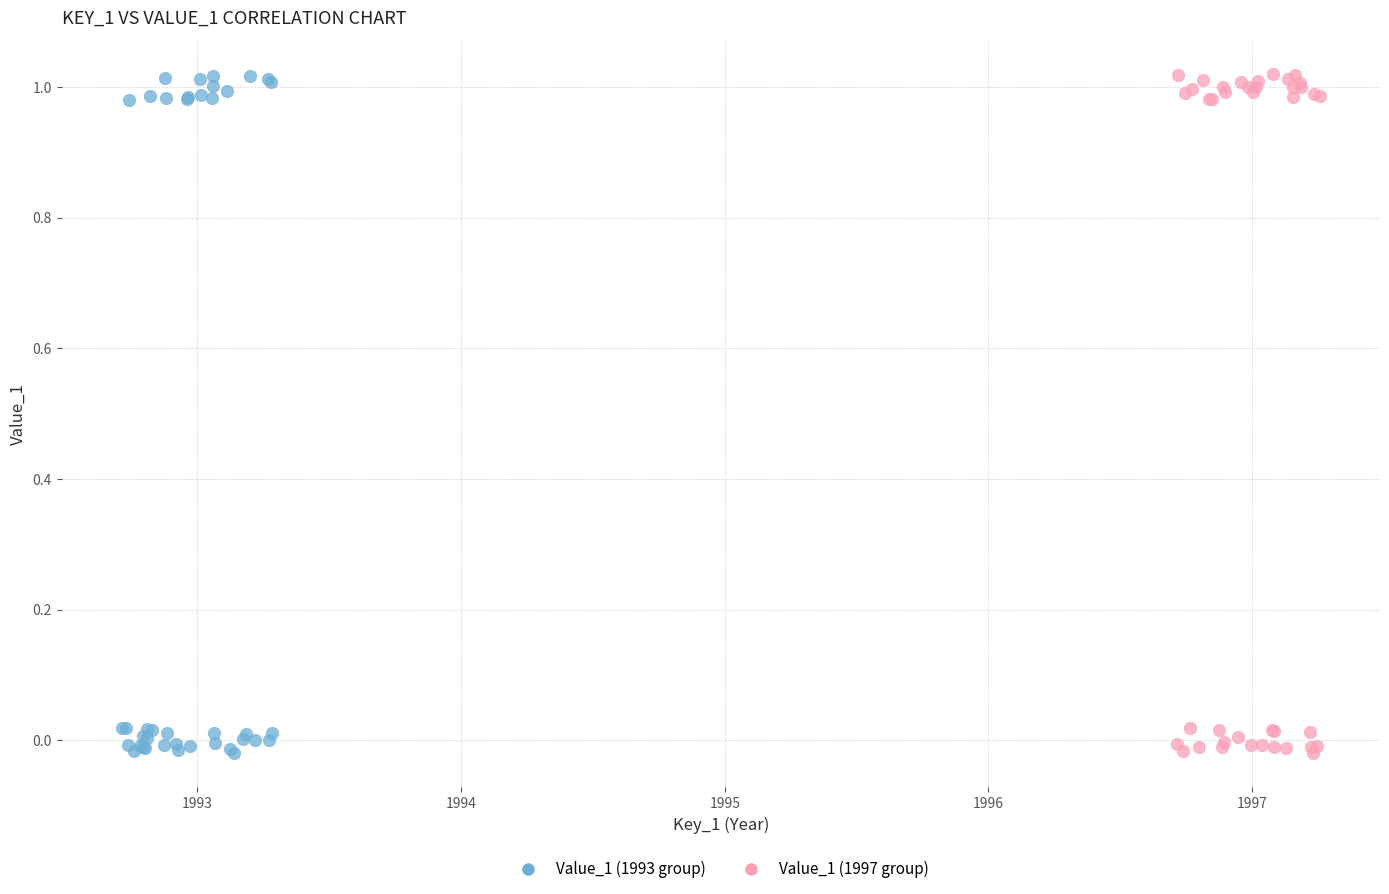

What are all the series names shown in the legend?

Value_1 (1993 group), Value_1 (1997 group)